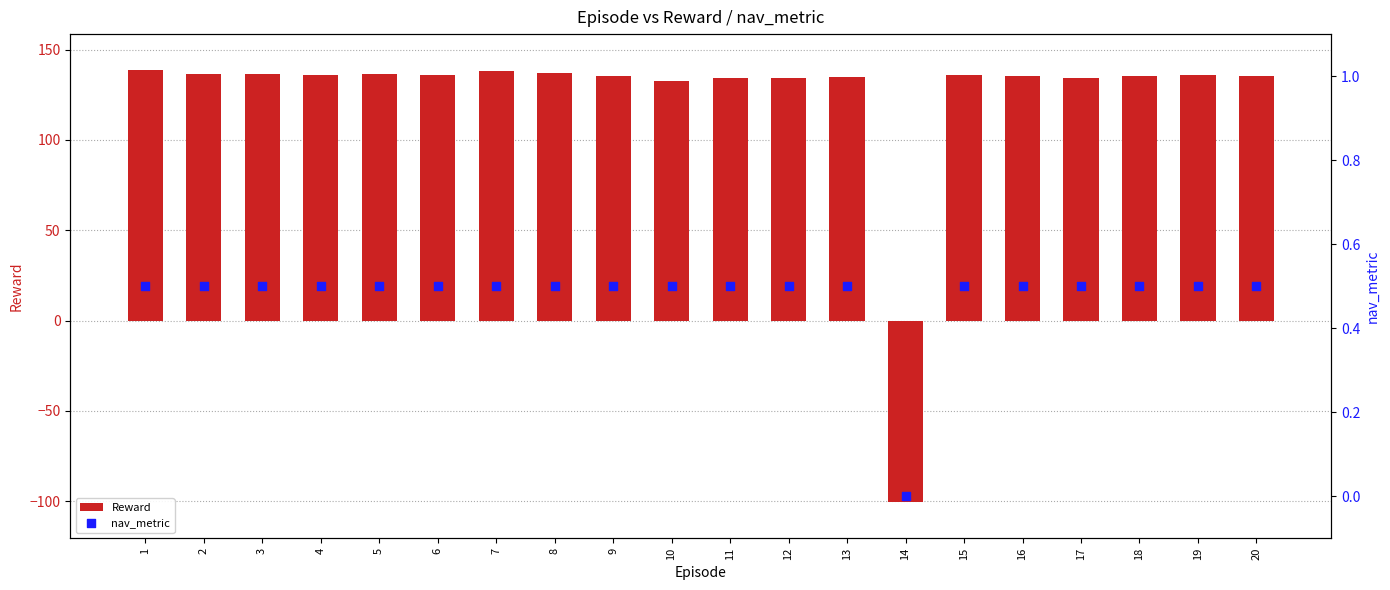

Is the value of nav_metric at 18 greater than the value of Reward at 13?

No